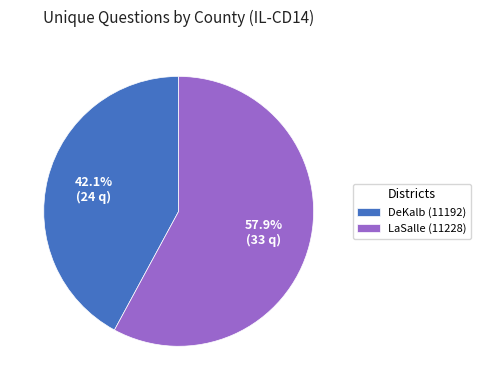

To the nearest percent, what is the difference between the largest and smallest slice percentages?

16%